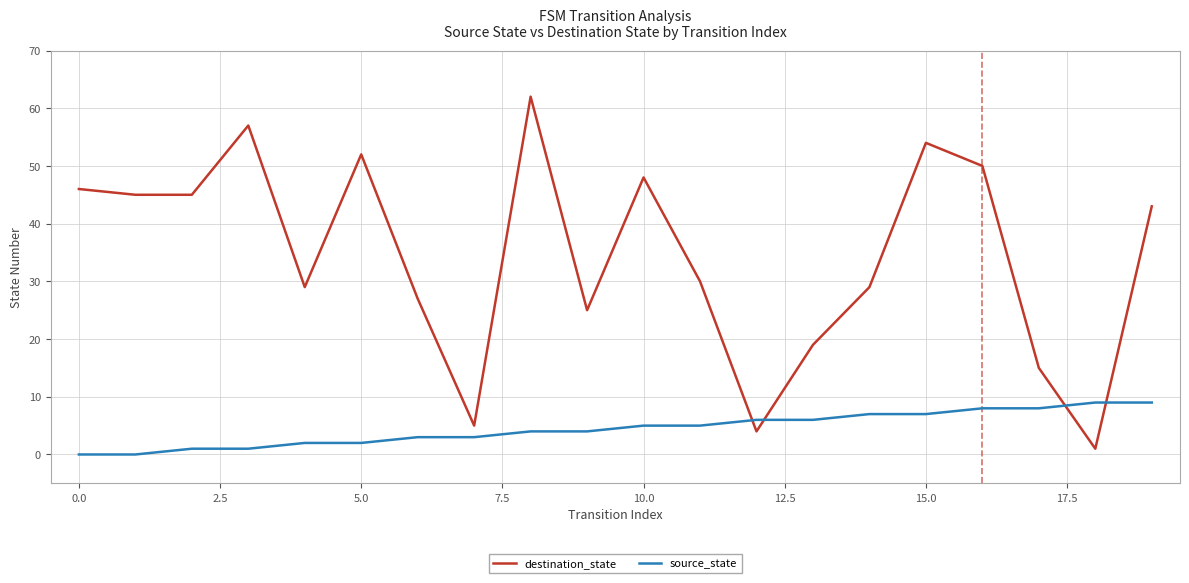

Which series has the largest total across all categories?

destination_state